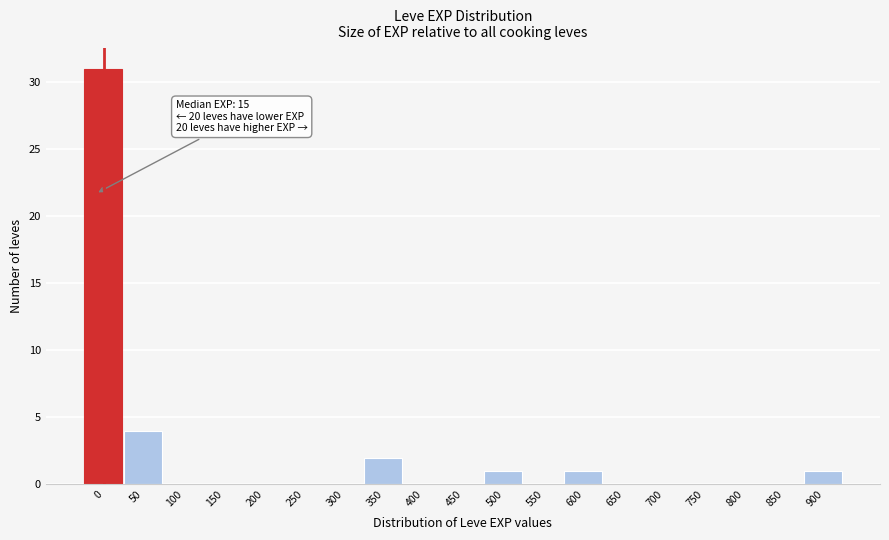

Reading left to right, what are all the values shown in this chart?

0=31	50=4	100=0	150=0	200=0	250=0	300=0	350=2	400=0	450=0	500=1	550=0	600=1	650=0	700=0	750=0	800=0	850=0	900=1